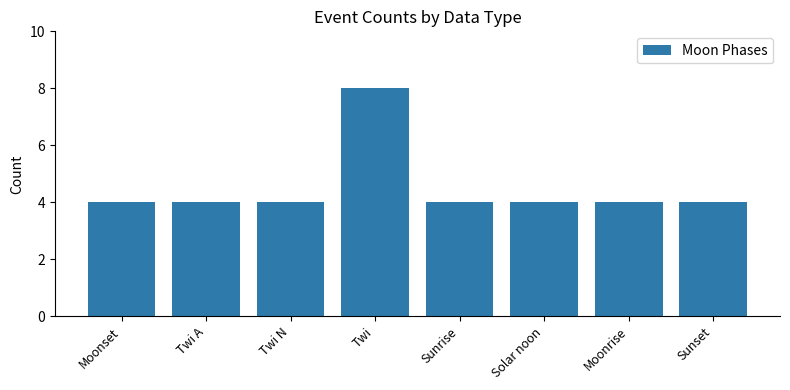

Which has a higher value, Twi or Moonrise?

Twi